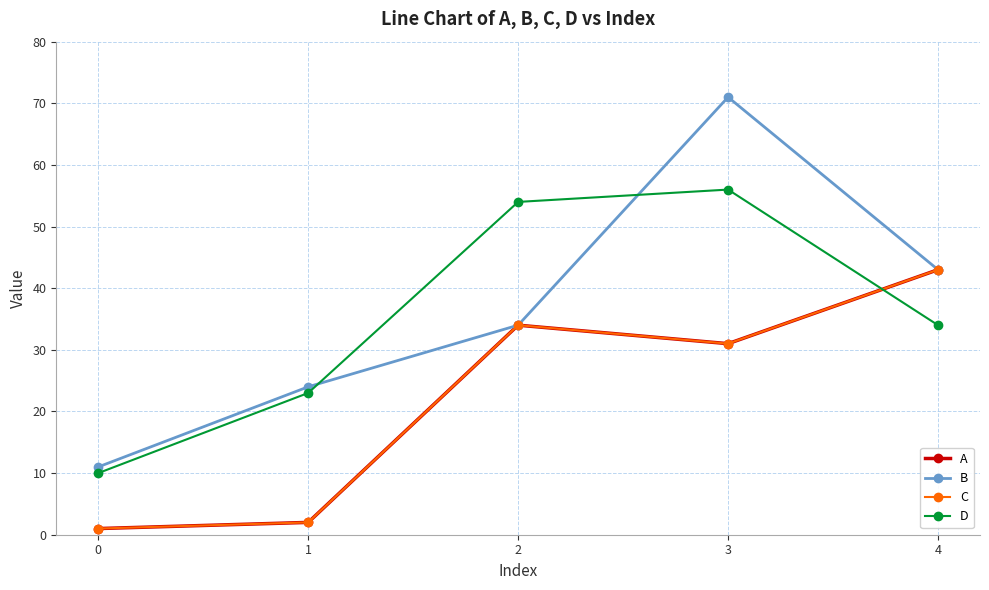

At which category does the chart reach its peak across all series?

3